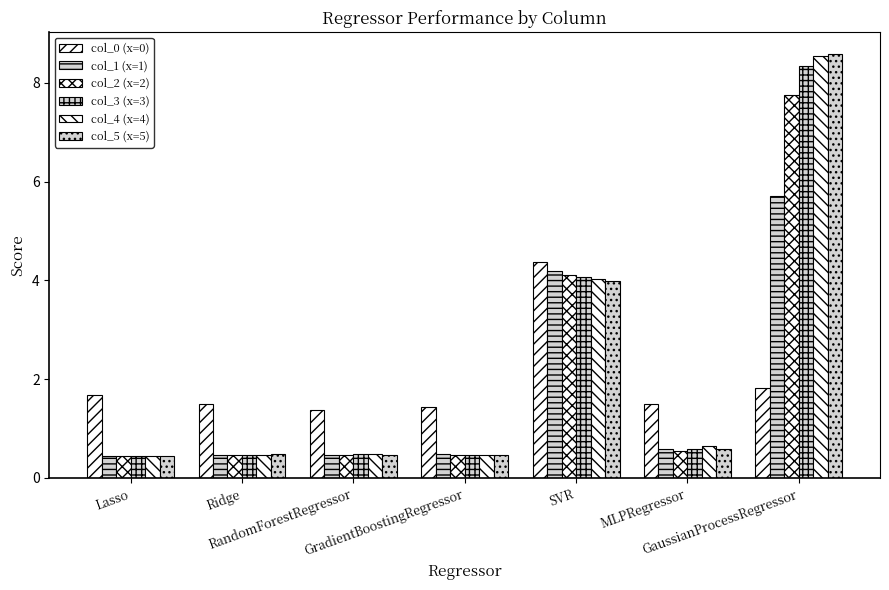

At how many categories does at least one series exceed 8?

1